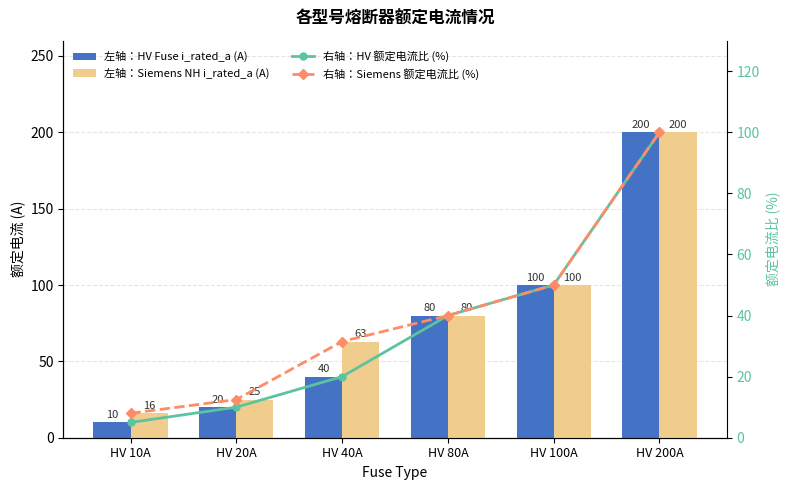

What position from the right is HV 10A?

6